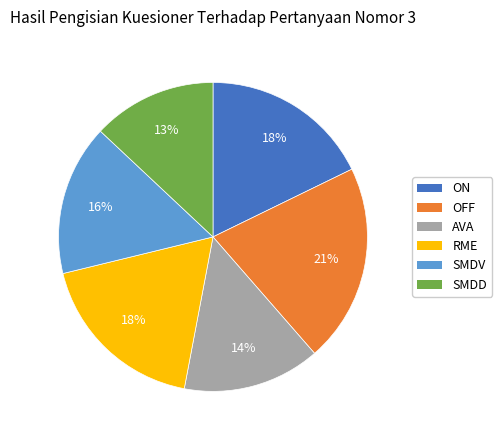

Count the number of slices in the pie.

6